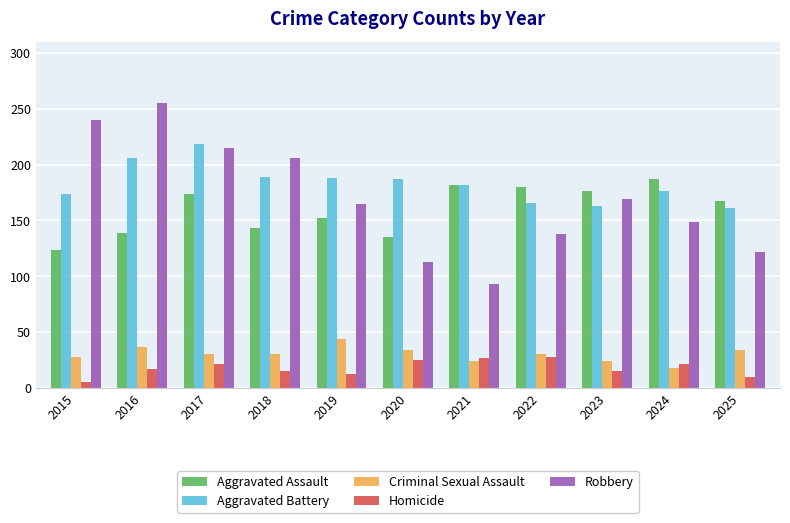

Which label corresponds to the smallest value in the chart?

2015